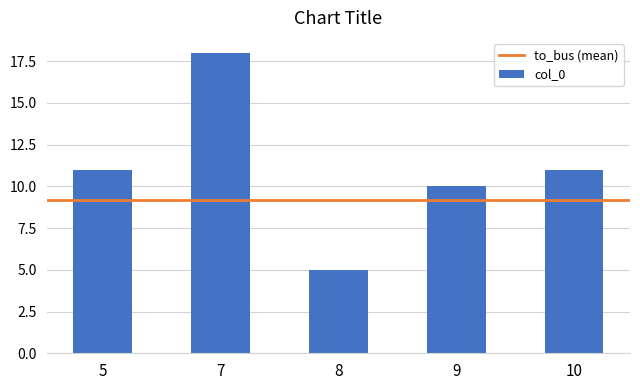

What is the approximate value at 7?

18